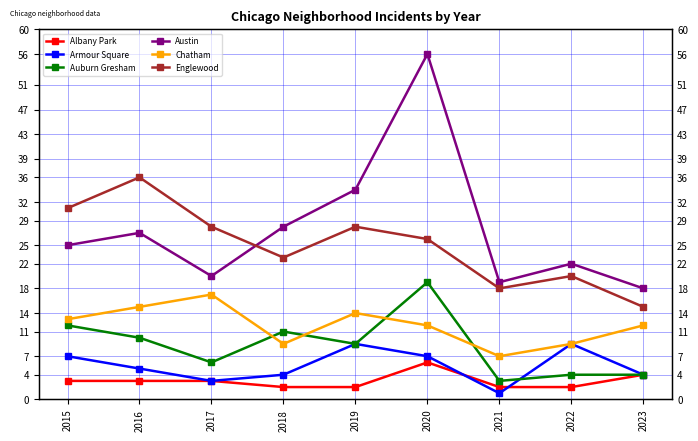

Is it true that Englewood equals 13 at 2018?

False